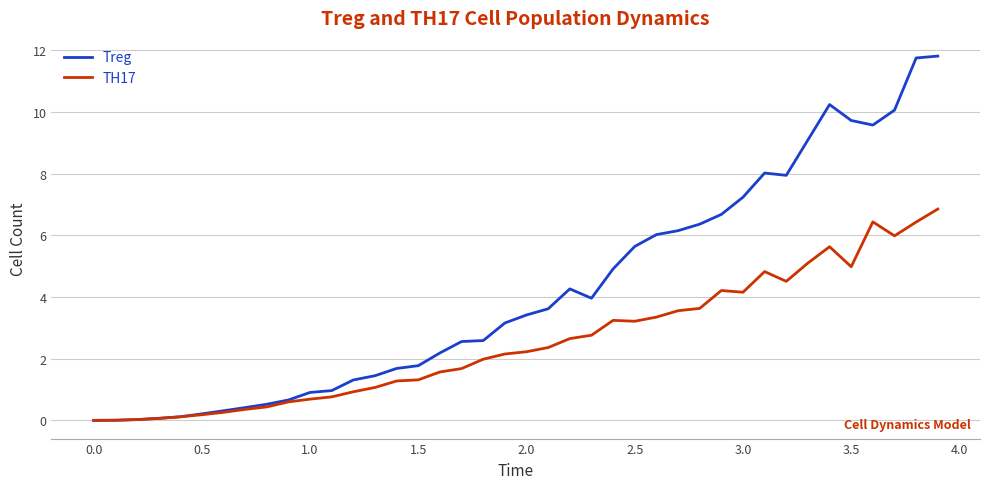

True or false: TH17 has more than 2 interior local peaks.

True